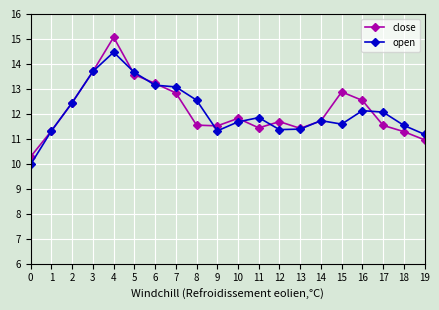

Which series has the widest spread of values?

close